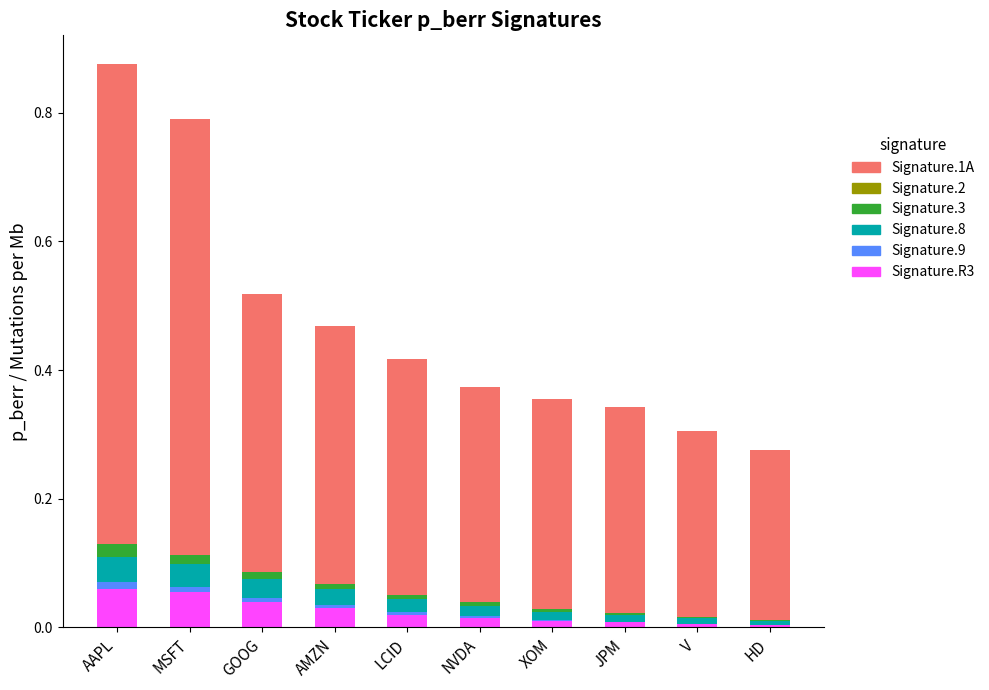

Is it true that Signature.R3 equals 0.0 at LCID?

True